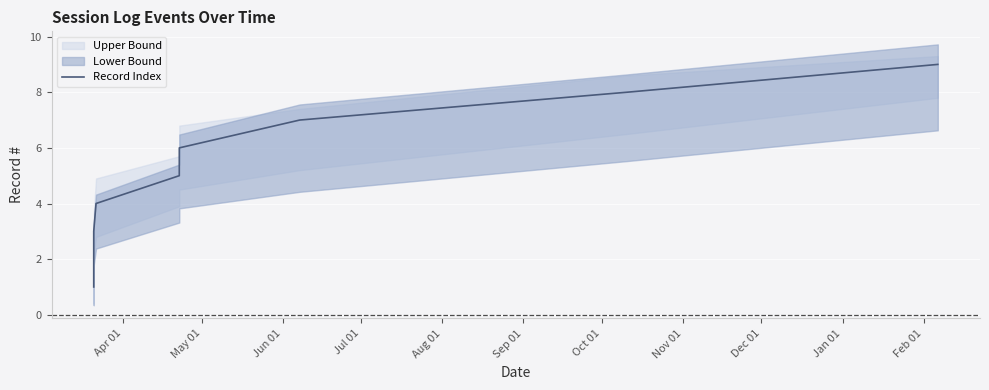

What is the value of the 9th point from the left?

9